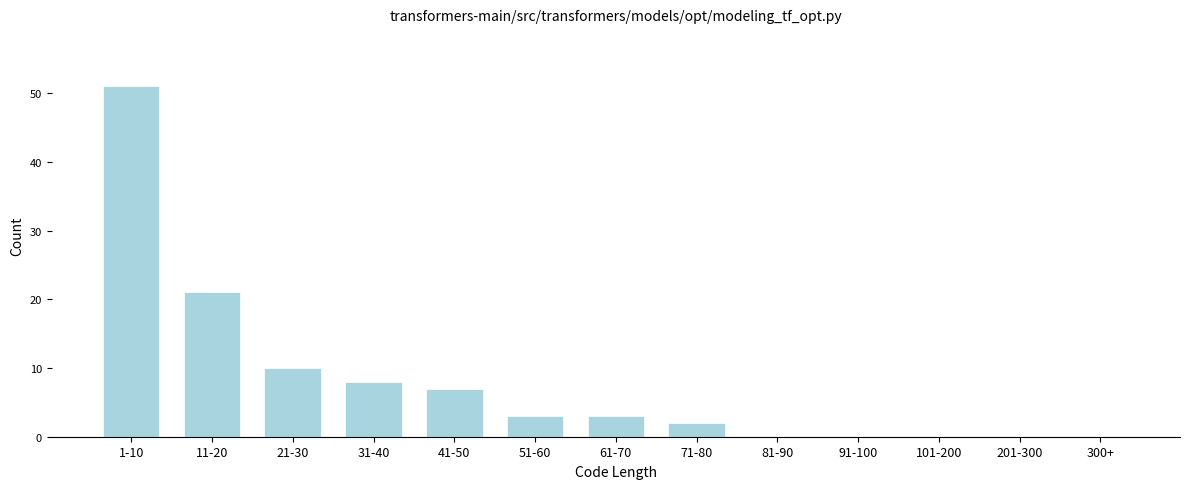

Reading right to left, extract all data points from this chart.

300+=0	201-300=0	101-200=0	91-100=0	81-90=0	71-80=2	61-70=3	51-60=3	41-50=7	31-40=8	21-30=10	11-20=21	1-10=51